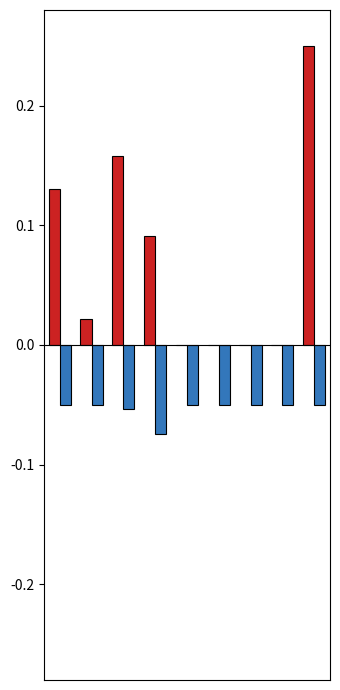

How many groups of bars are there?

9